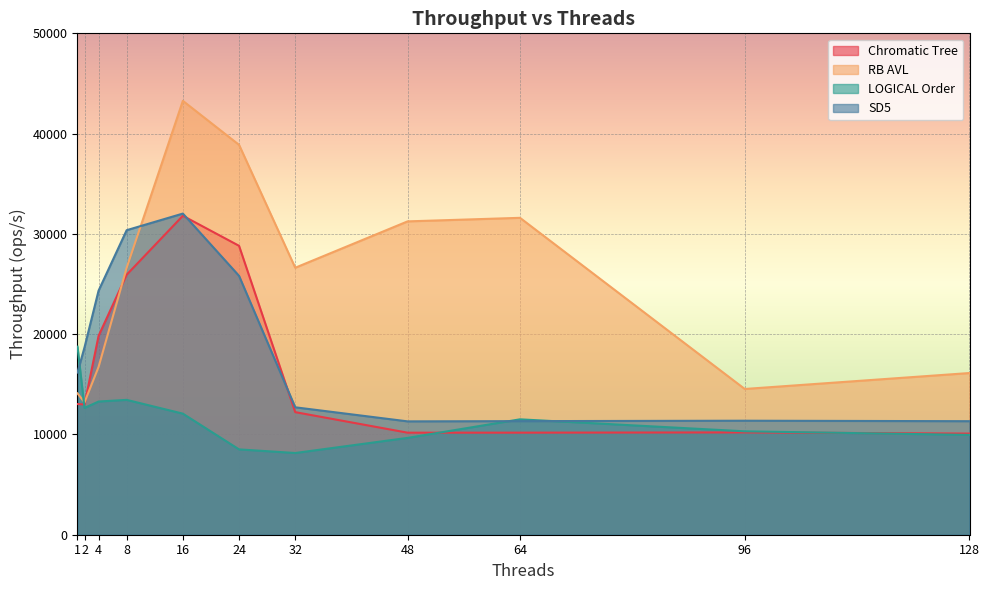

Is the value of Chromatic Tree at 1 greater than the value of RB AVL at 32?

No